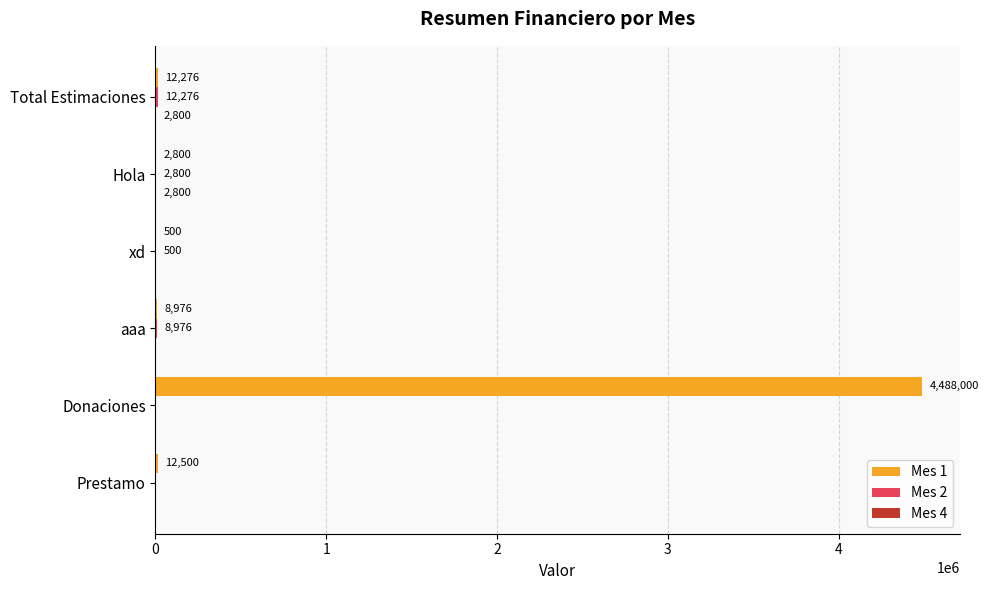

Is it true that Mes 1 equals 2846373 at Donaciones?

False